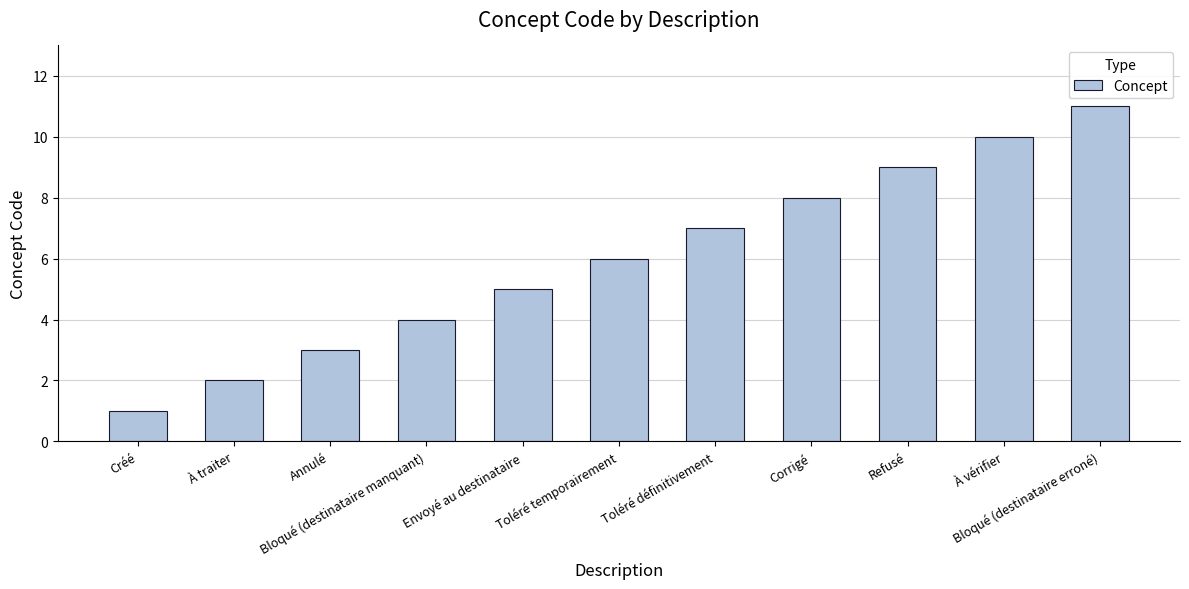

How many data points does each series have?

11